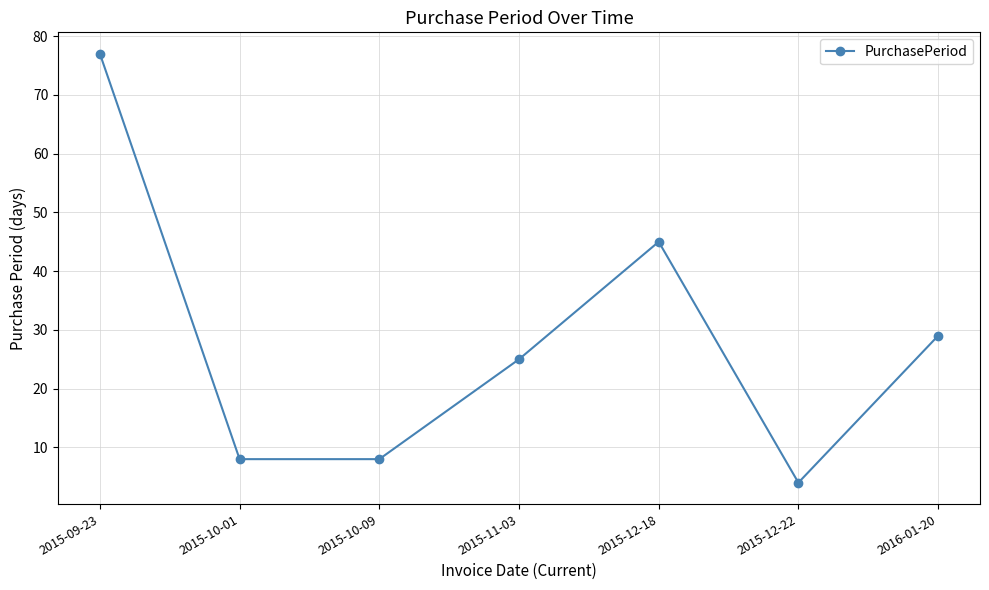

What is the difference between the second highest and minimum values?

41